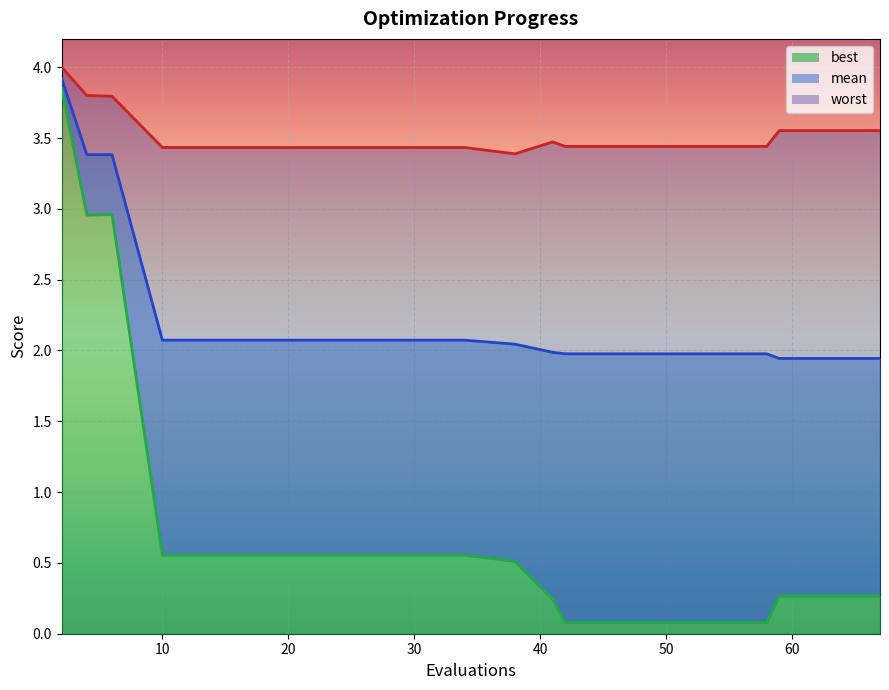

Rank the series by their average value, from highest to lowest.

worst, mean, best